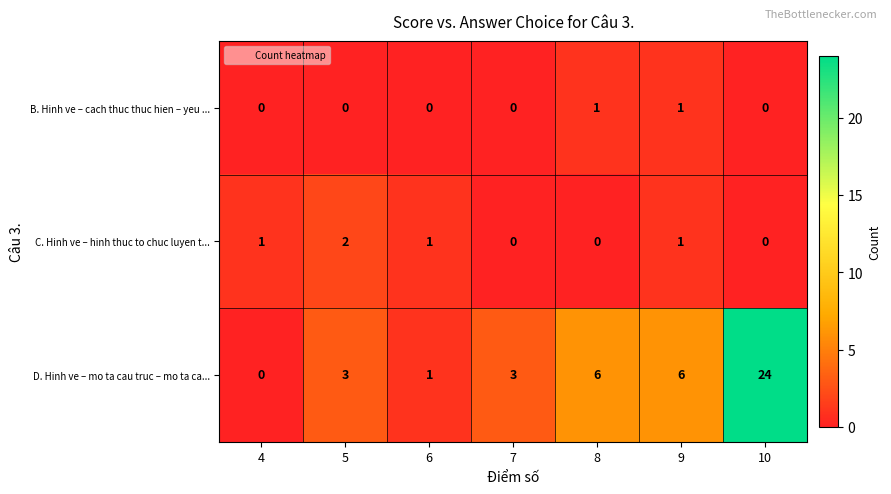

Reading right to left, list all the values displayed in this chart.

B. Hinh ve – cach thuc thuc hien – yeu ...: 10=0	9=1	8=1	7=0	6=0	5=0	4=0
C. Hinh ve – hinh thuc to chuc luyen t...: 10=0	9=1	8=0	7=0	6=1	5=2	4=1
D. Hinh ve – mo ta cau truc – mo ta ca...: 10=24	9=6	8=6	7=3	6=1	5=3	4=0